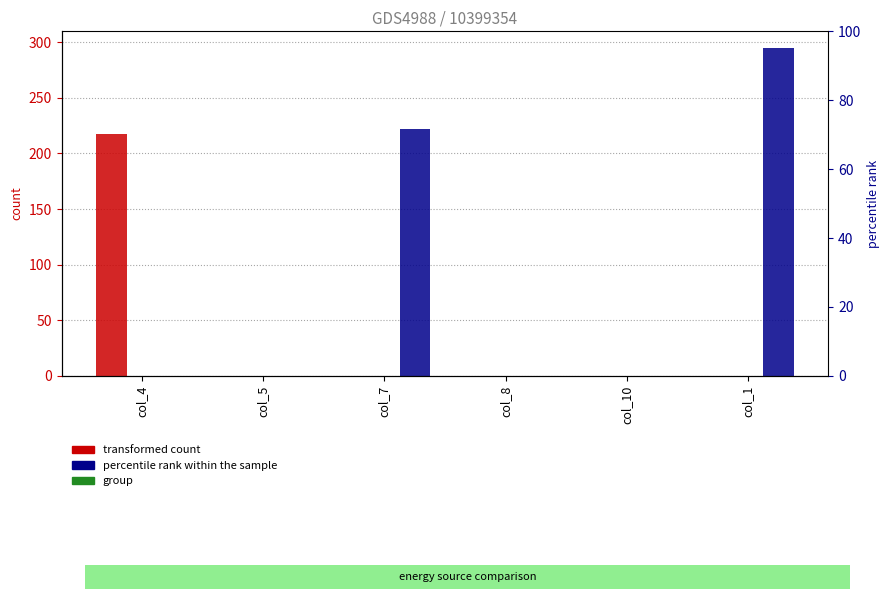

True or false: Diesel Generator has a value of 0 at col_10.

True